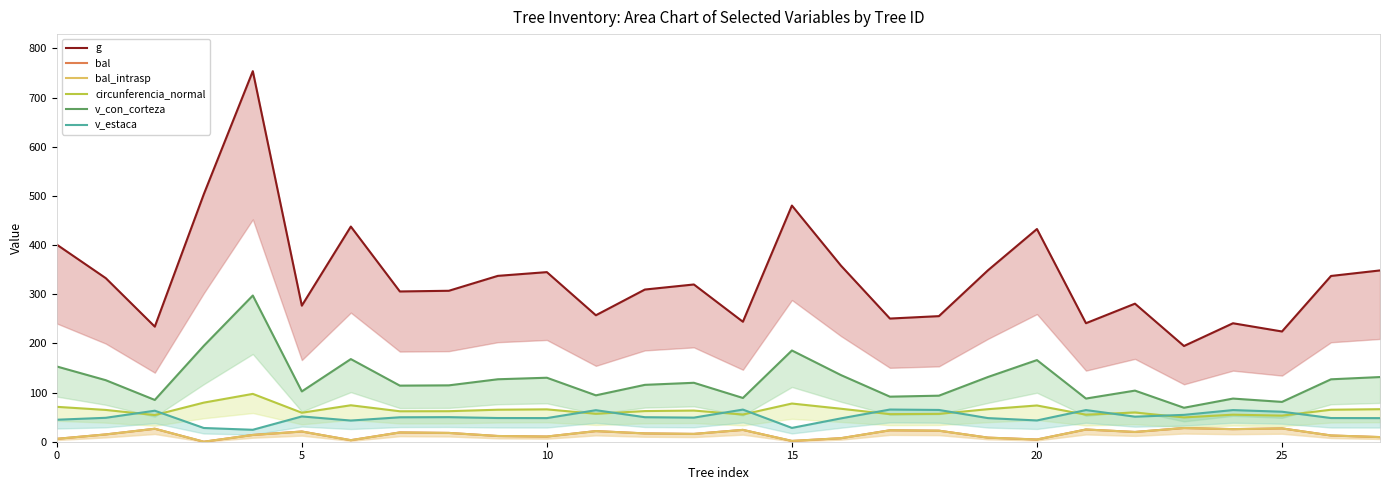

The g series shows 480.4 at 15. True or false?

True